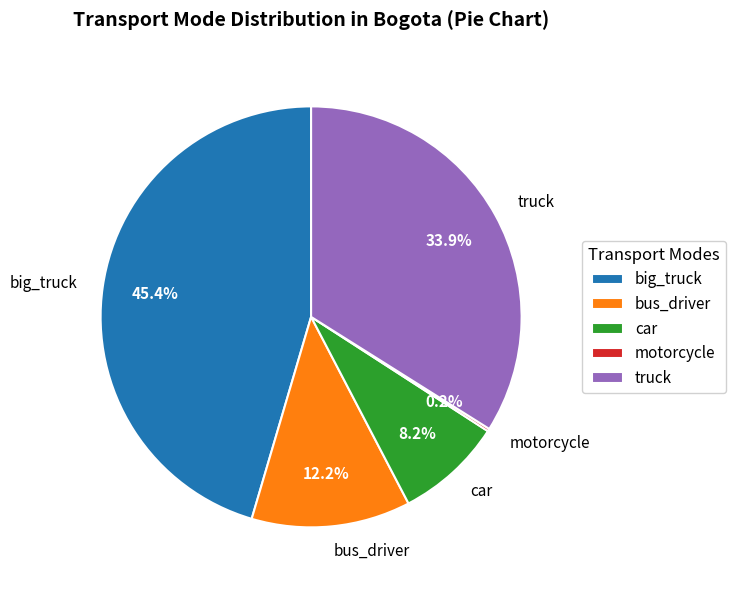

Is the sum of big_truck and bus_driver greater than half?

Yes